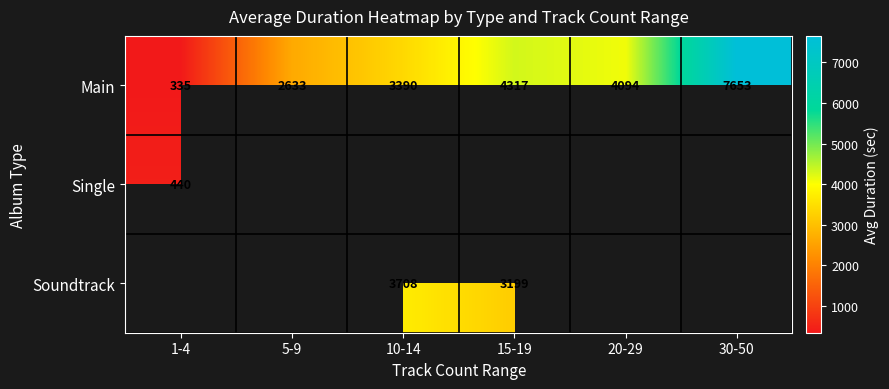

Which category has the highest value in the Main series?

30-50